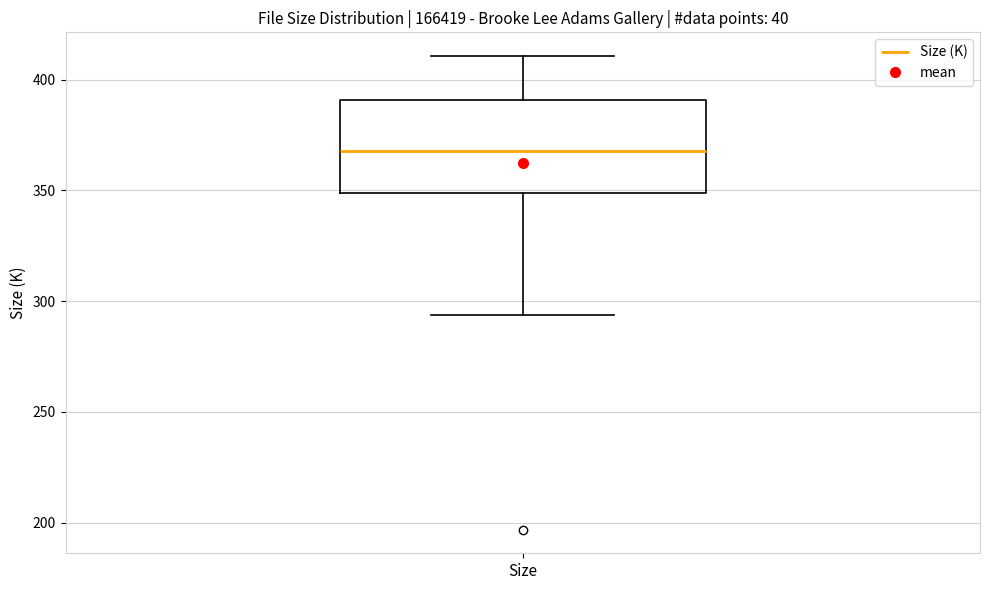

Read this box plot against the y-axis: the position of the median line, the range covered by the box, and the ends of both whiskers. The values are not printed on the chart, so give them approximately, as read against the axis.

median 370, box 350 to 390, whiskers 295 to 410